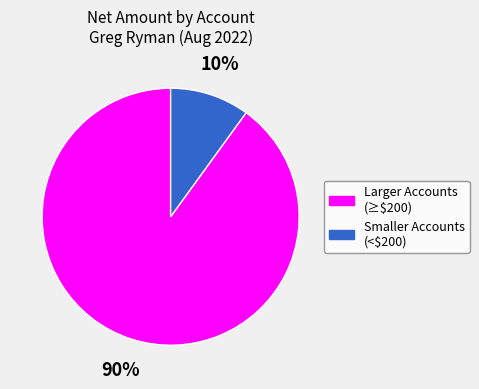

Which slice is the largest?

Larger Accounts (≥$200)